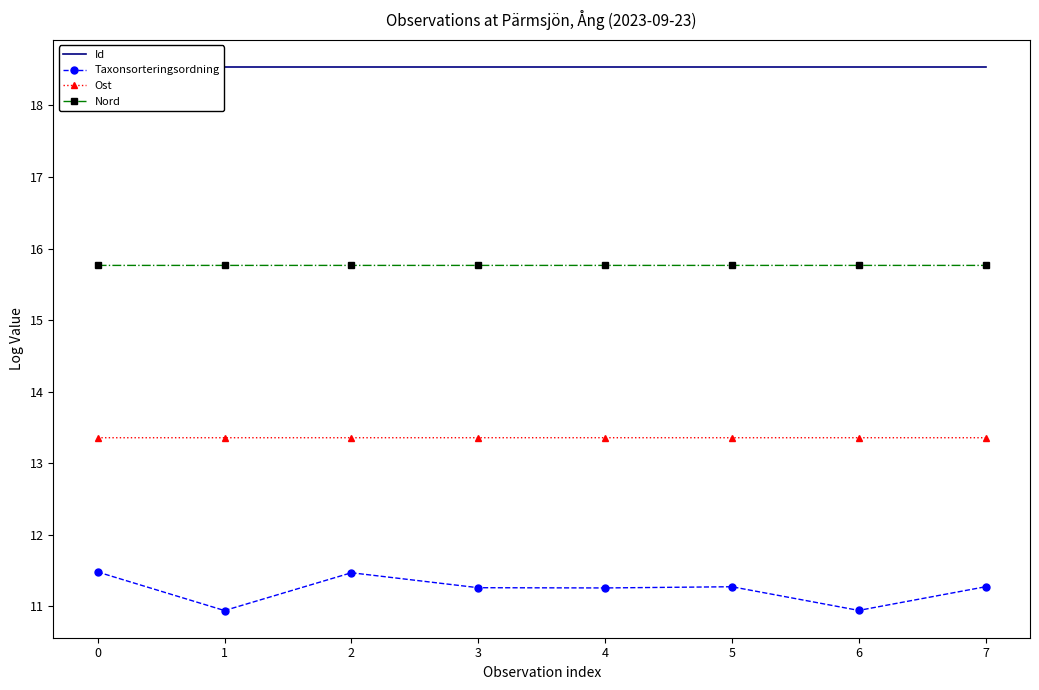

True or false: Ost has more than 1 interior local peaks.

False